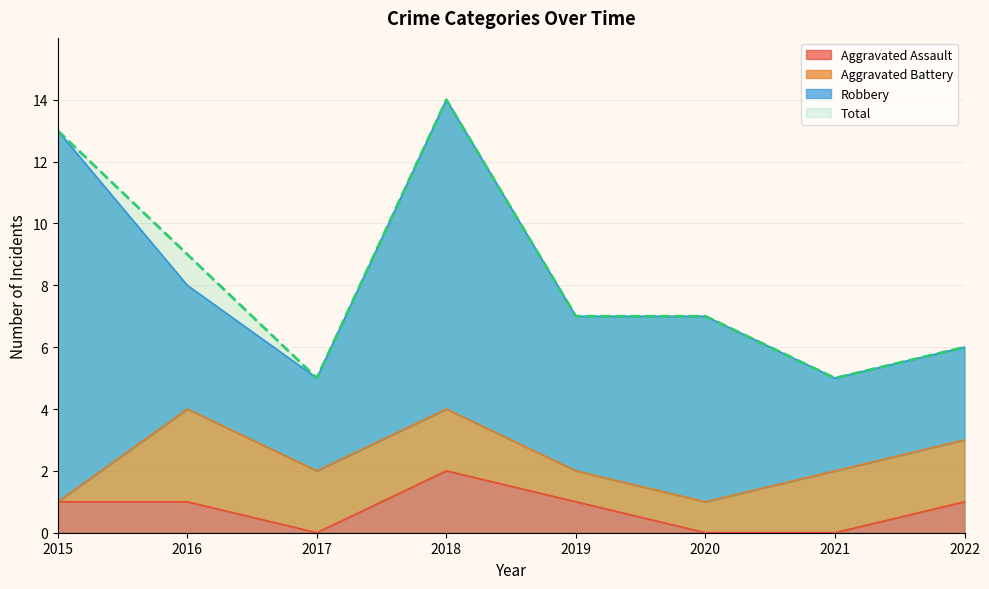

What is the greatest value displayed?

14